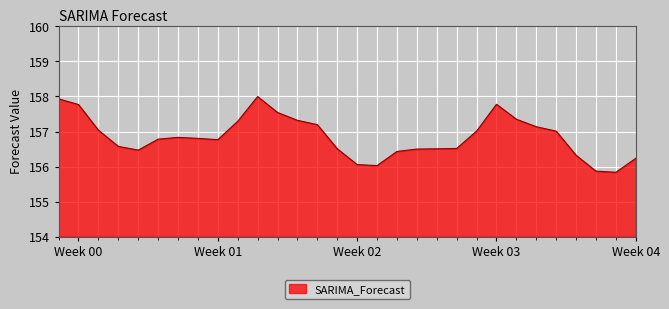

What is the difference between the maximum and minimum values?

2.2